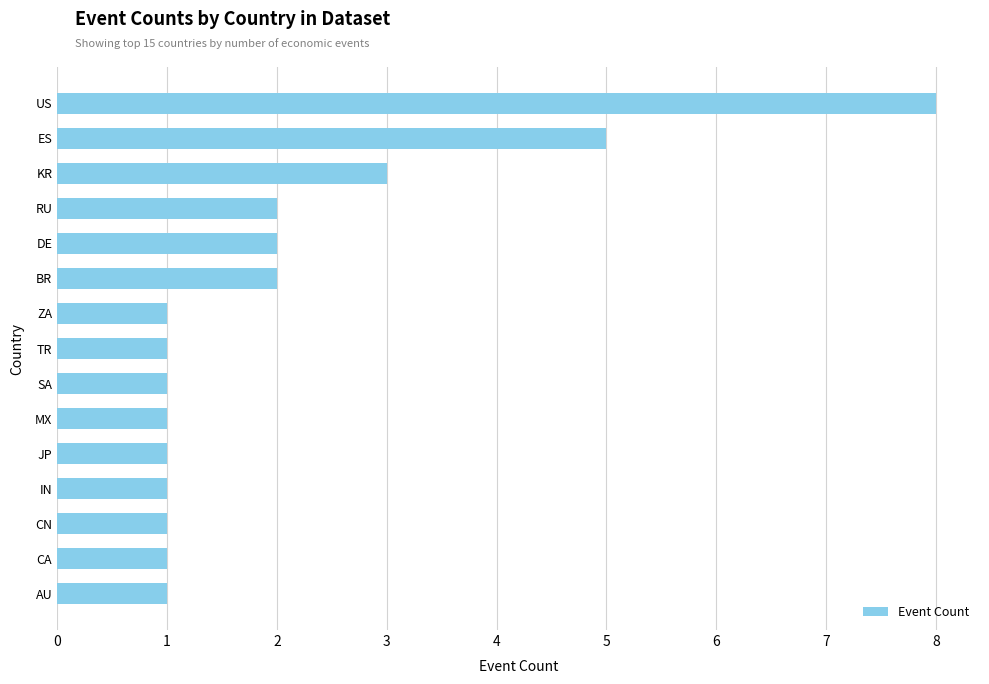

Between US and IN, which is larger?

US